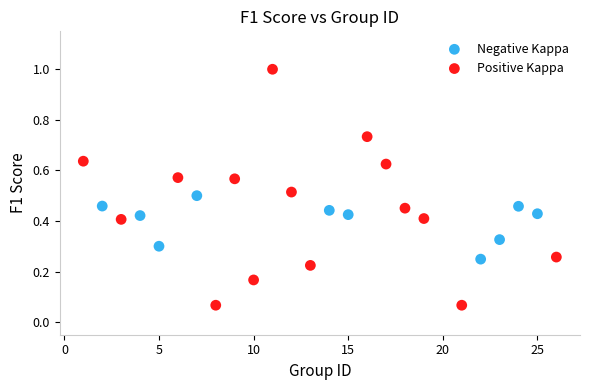

Which series reaches the maximum Y coordinate?

Positive Kappa